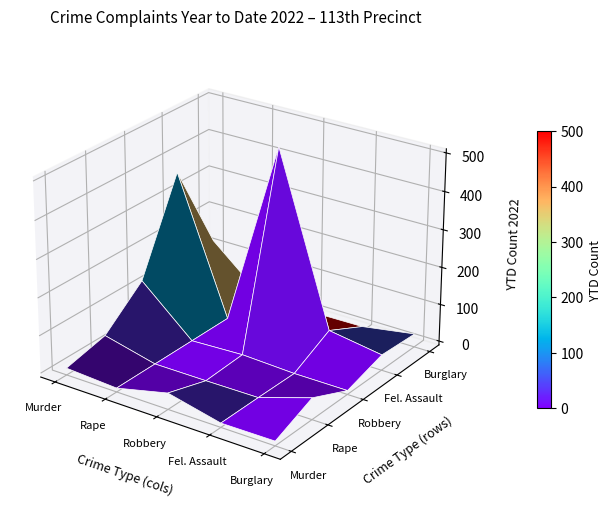

Rank the series at Fel. Assault from highest to lowest value.

Fel. Assault, Burglary, Murder, Rape, Robbery